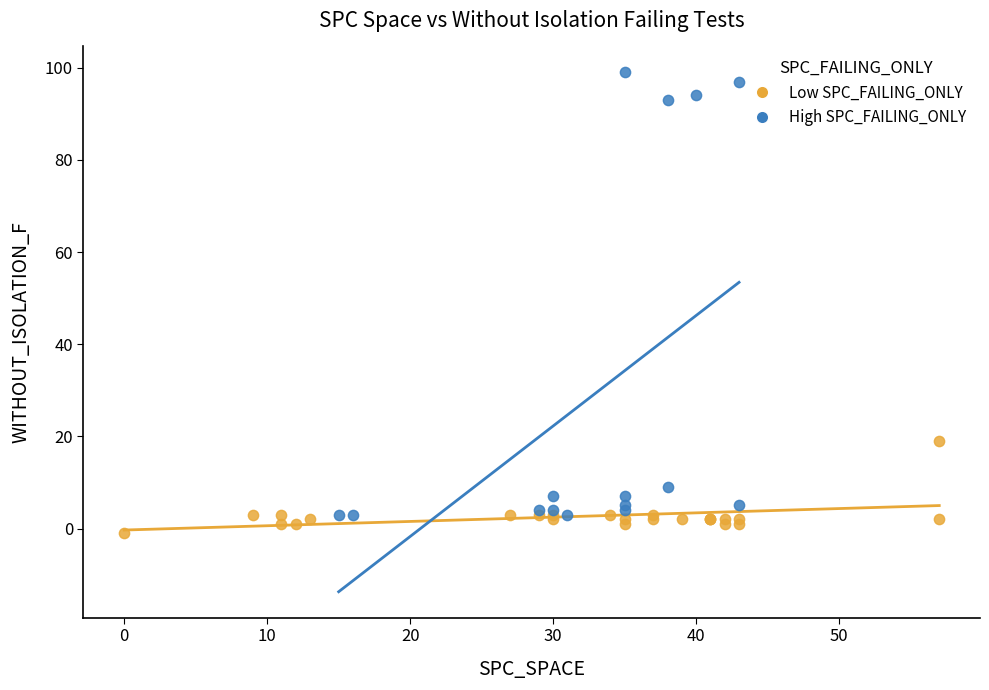

Which series contains the lowest Y value?

Low SPC_FAILING_ONLY